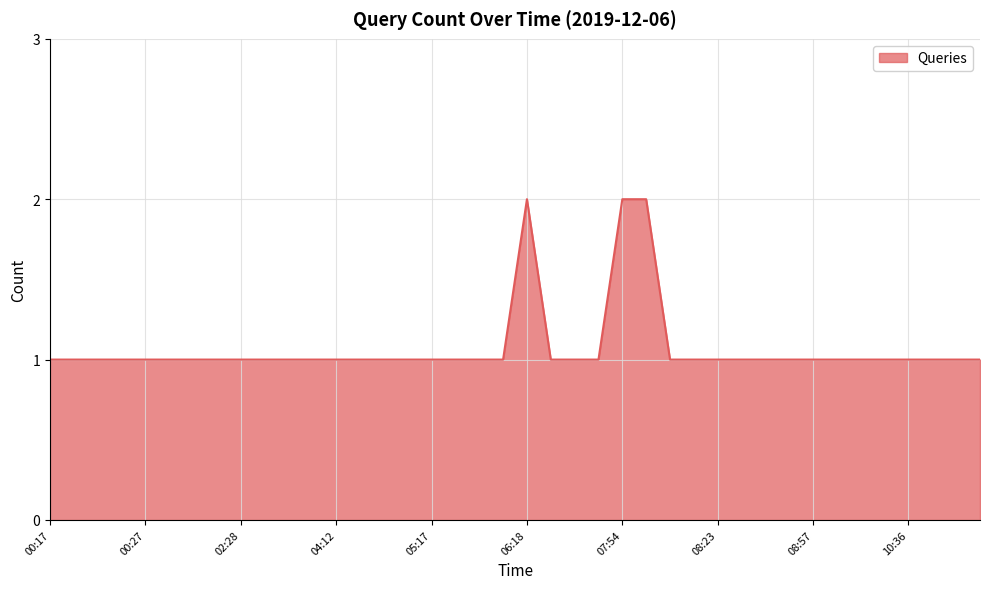

What is the minimum value shown in the chart?

1